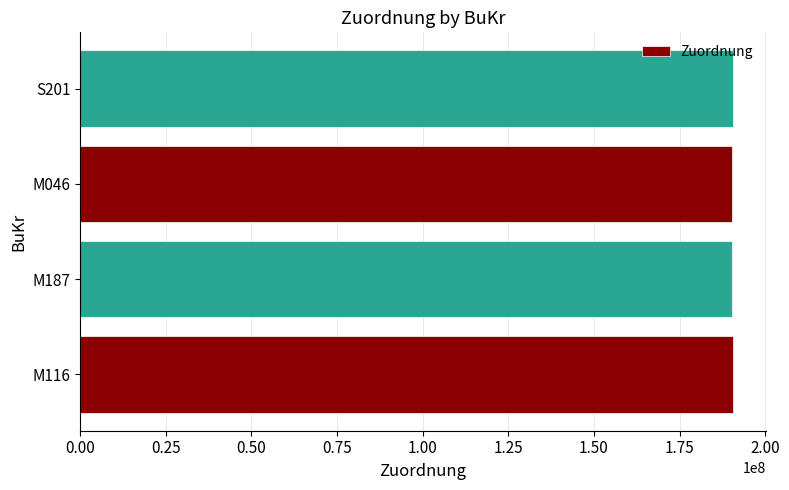

What is the maximum value shown in the chart?

190627655